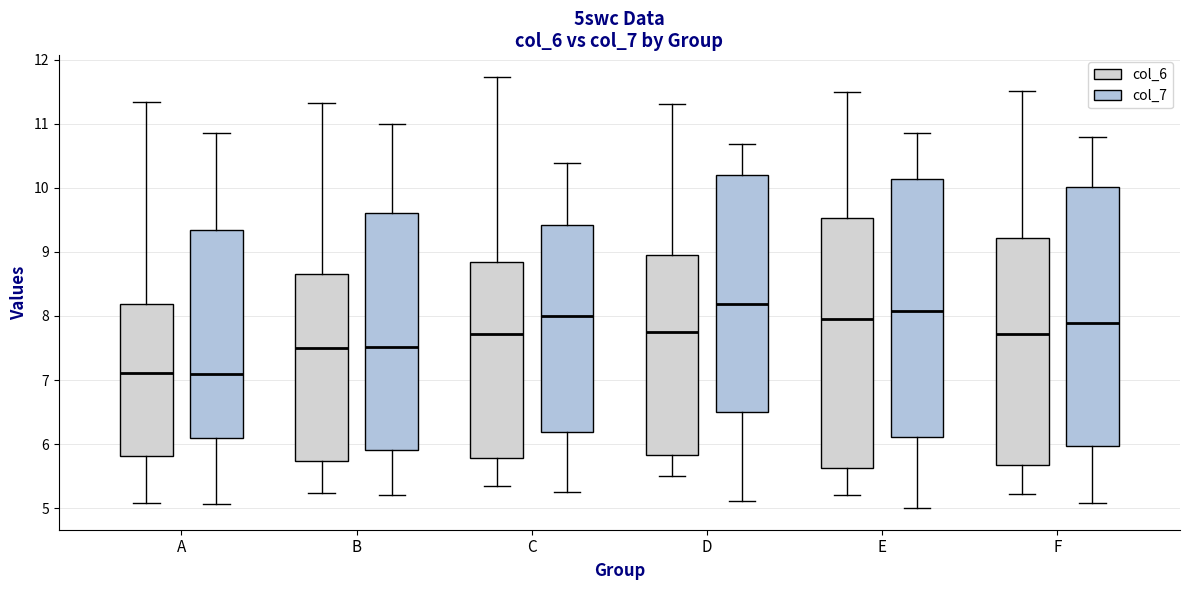

Reading left to right, read every box against the y-axis: the position of its median line, the range the box covers, and the ends of its whiskers. The values are not printed on the chart, so give them approximately, as read against the axis.

A (col_6): median 7.1, box 5.8 to 8.2, whiskers 5.1 to 11.3
A (col_7): median 7.1, box 6.1 to 9.3, whiskers 5.1 to 10.8
B (col_6): median 7.5, box 5.7 to 8.7, whiskers 5.2 to 11.3
B (col_7): median 7.5, box 5.9 to 9.6, whiskers 5.2 to 11.0
C (col_6): median 7.7, box 5.8 to 8.8, whiskers 5.3 to 11.7
C (col_7): median 8.0, box 6.2 to 9.4, whiskers 5.3 to 10.4
D (col_6): median 7.8, box 5.8 to 8.9, whiskers 5.5 to 11.3
D (col_7): median 8.2, box 6.5 to 10.2, whiskers 5.1 to 10.7
E (col_6): median 7.9, box 5.6 to 9.5, whiskers 5.2 to 11.5
E (col_7): median 8.1, box 6.1 to 10.1, whiskers 5.0 to 10.9
F (col_6): median 7.7, box 5.7 to 9.2, whiskers 5.2 to 11.5
F (col_7): median 7.9, box 6.0 to 10.0, whiskers 5.1 to 10.8